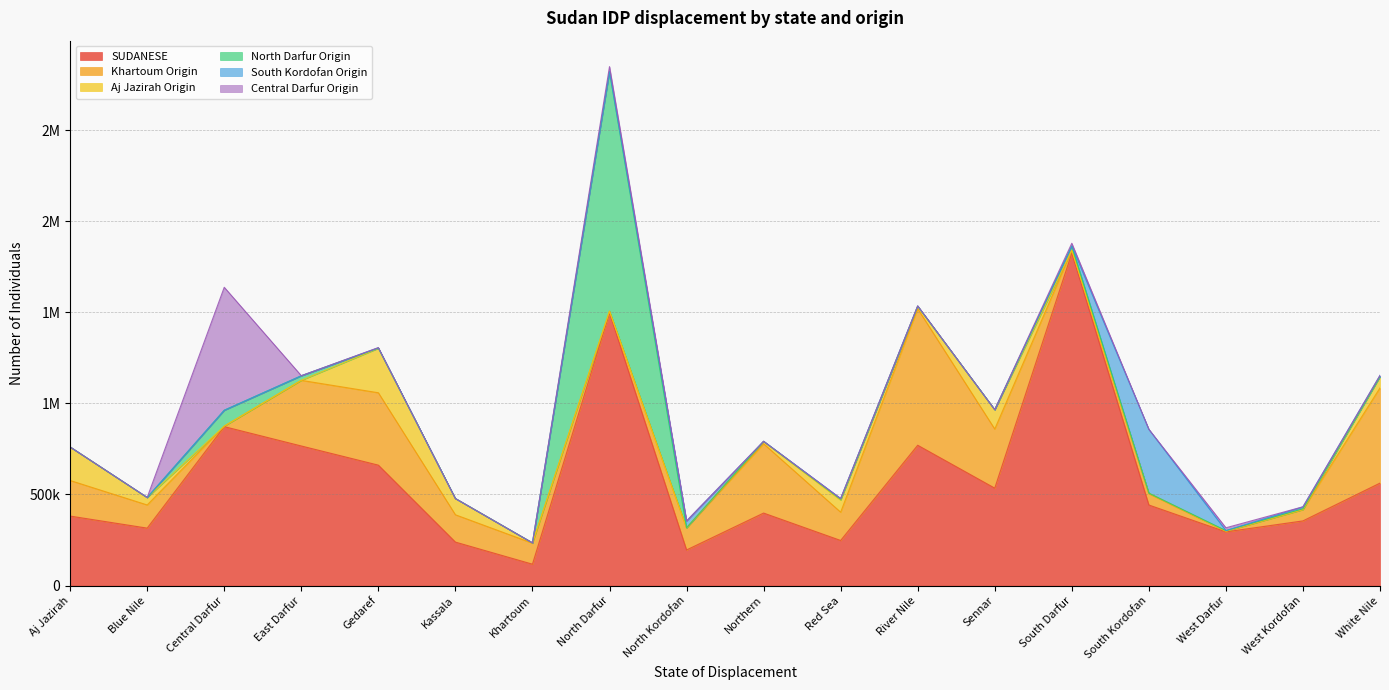

What is the difference between the Central Darfur Origin values at Khartoum and White Nile?

170